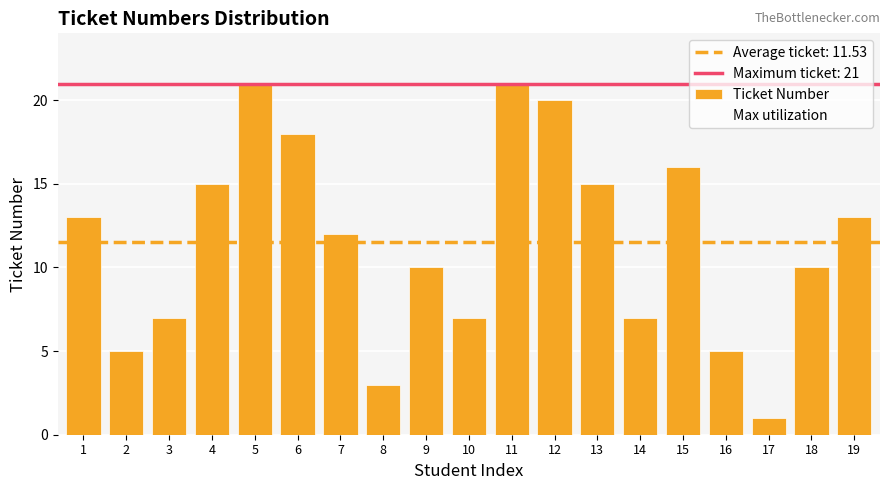

Is it true that the value at 18 is 17?

False